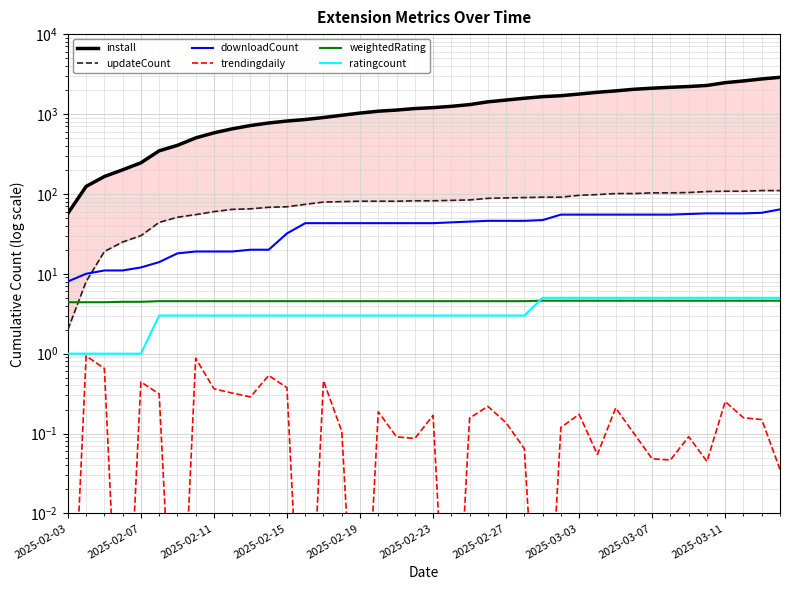

Which series has the widest spread of values?

install